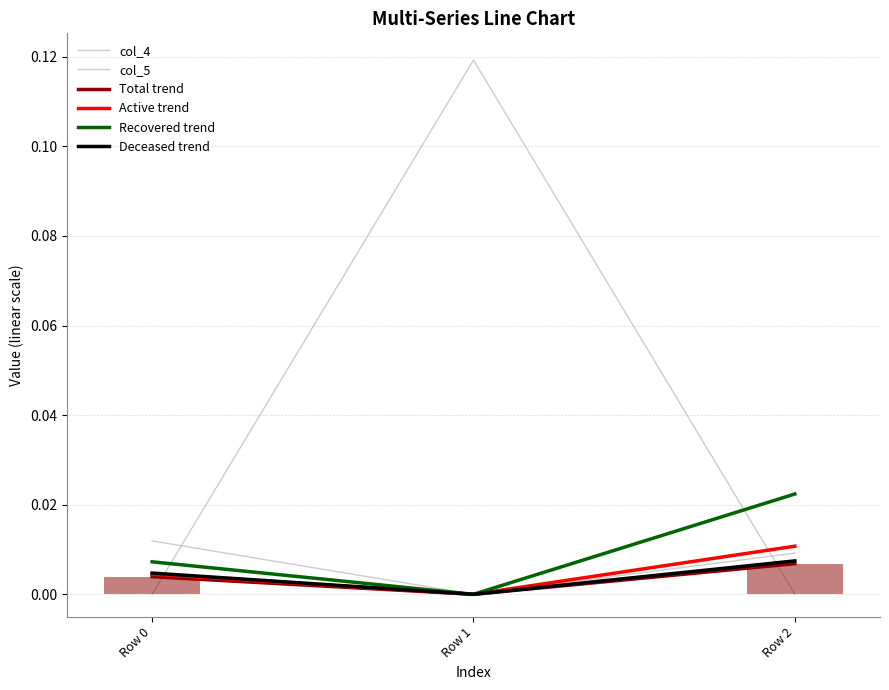

The value of Deceased trend at Row 2 is 0.0. True or false?

False